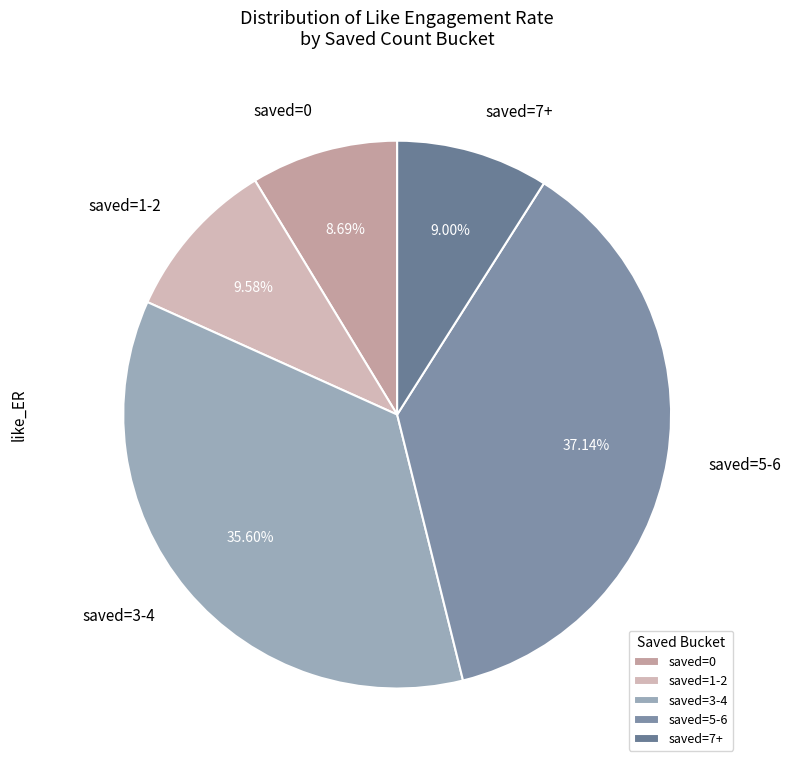

Which category has the biggest portion of the pie?

saved=5-6